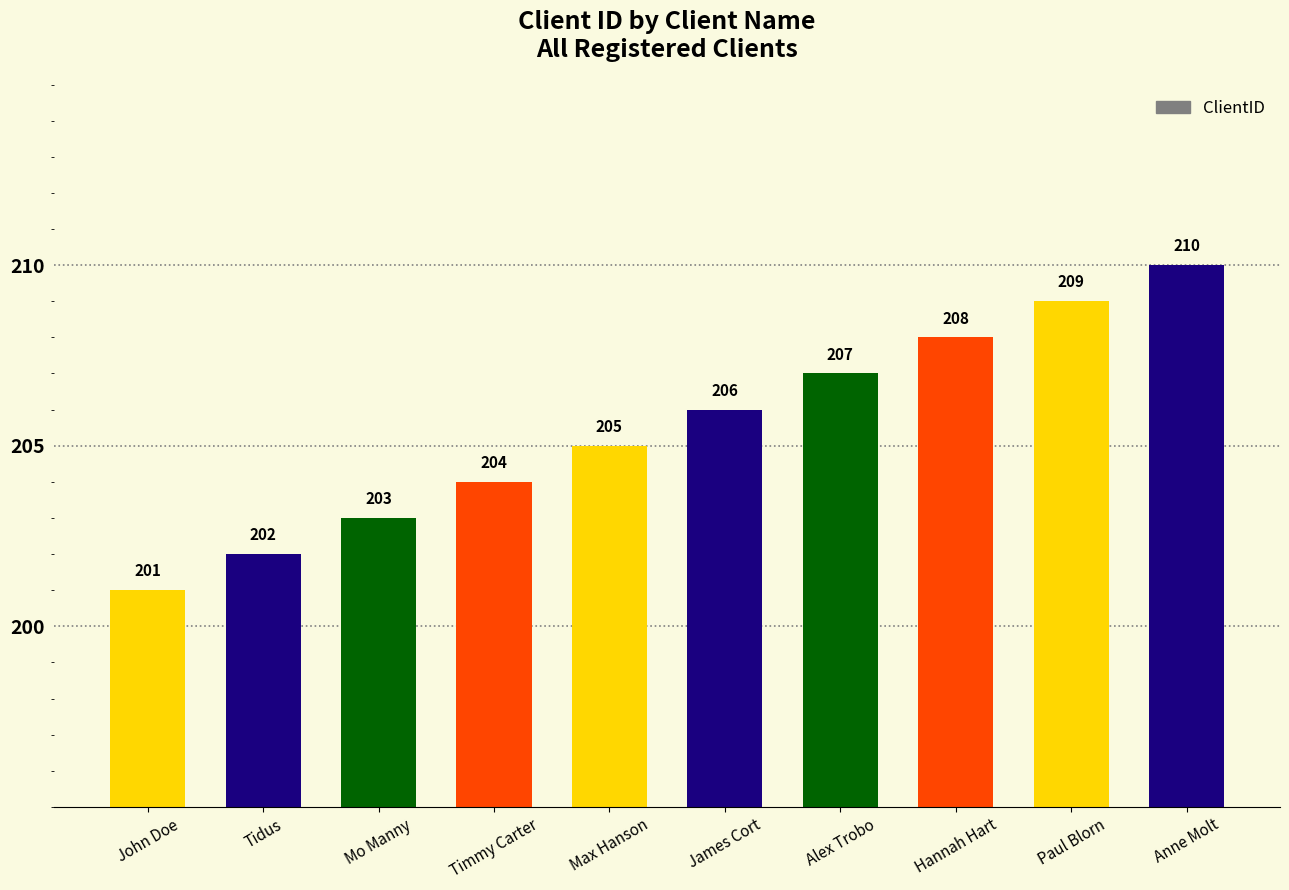

How many categories are shown in the chart?

10